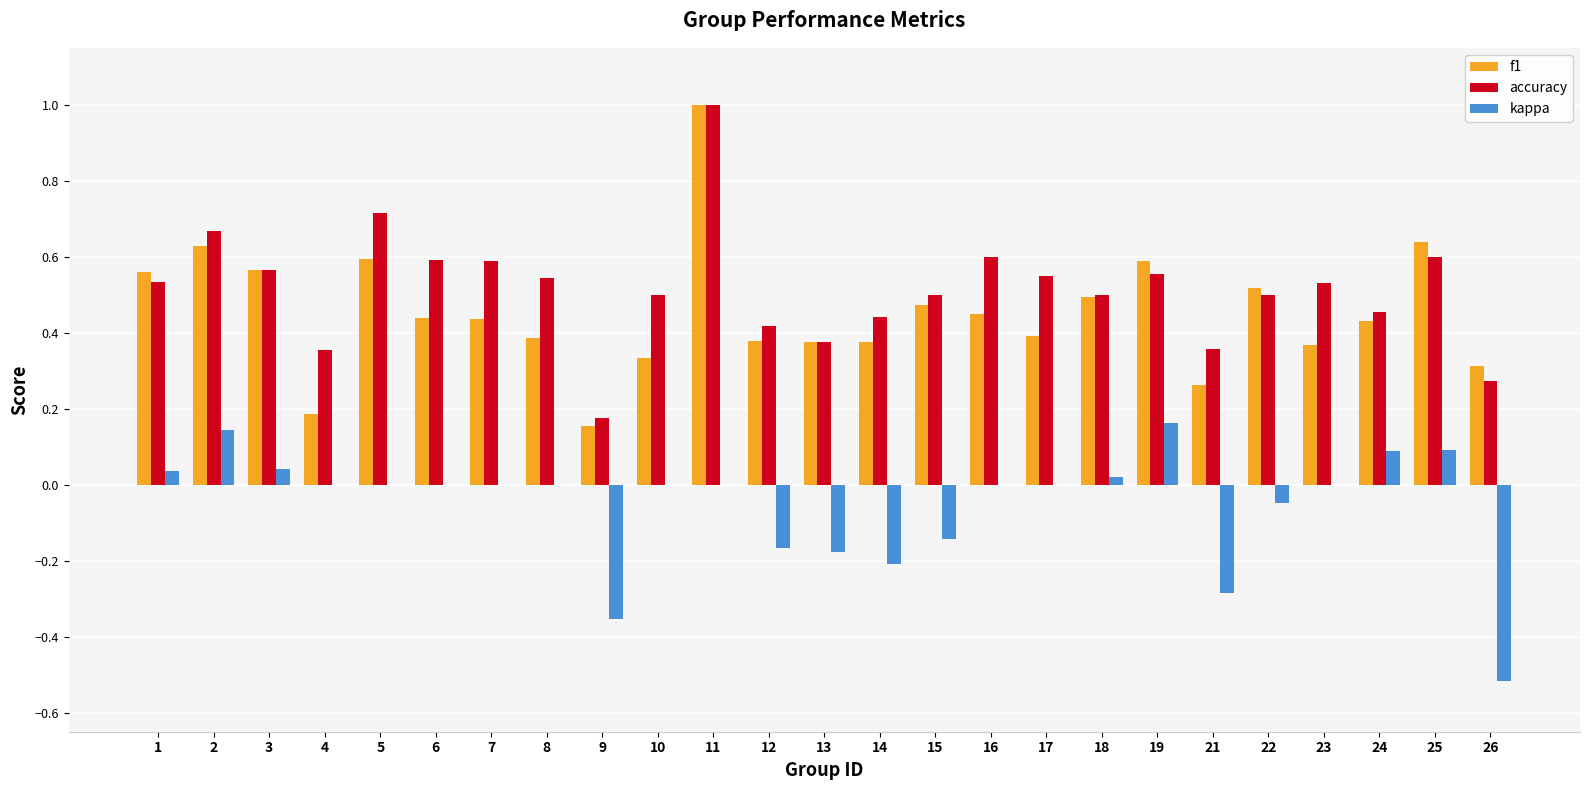

Count the number of categories in the chart.

25